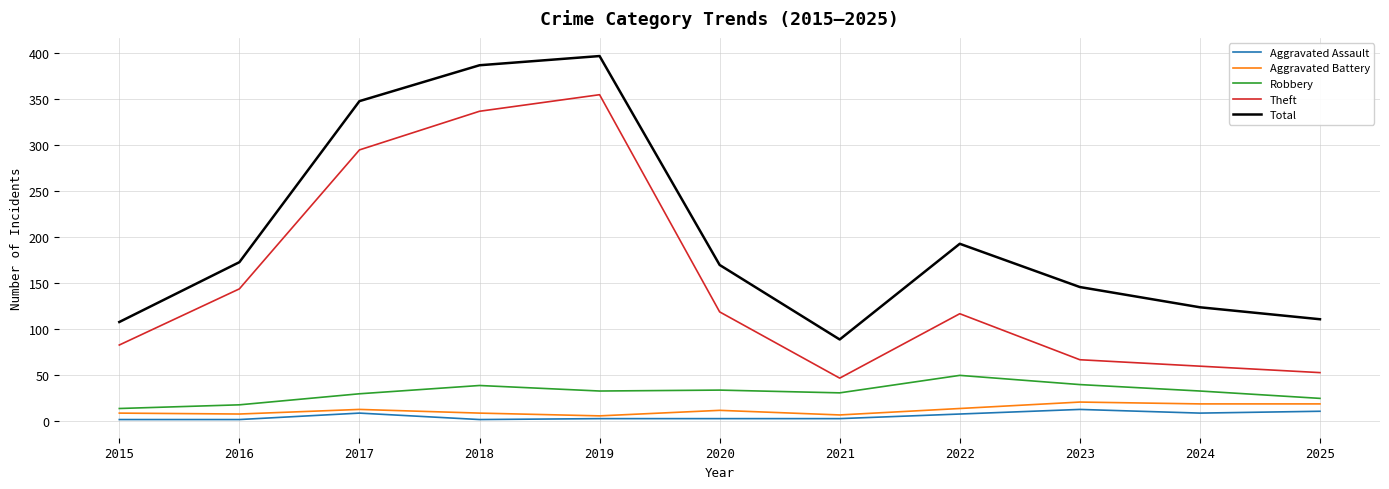

True or false: Theft and Aggravated Battery cross at least once.

False